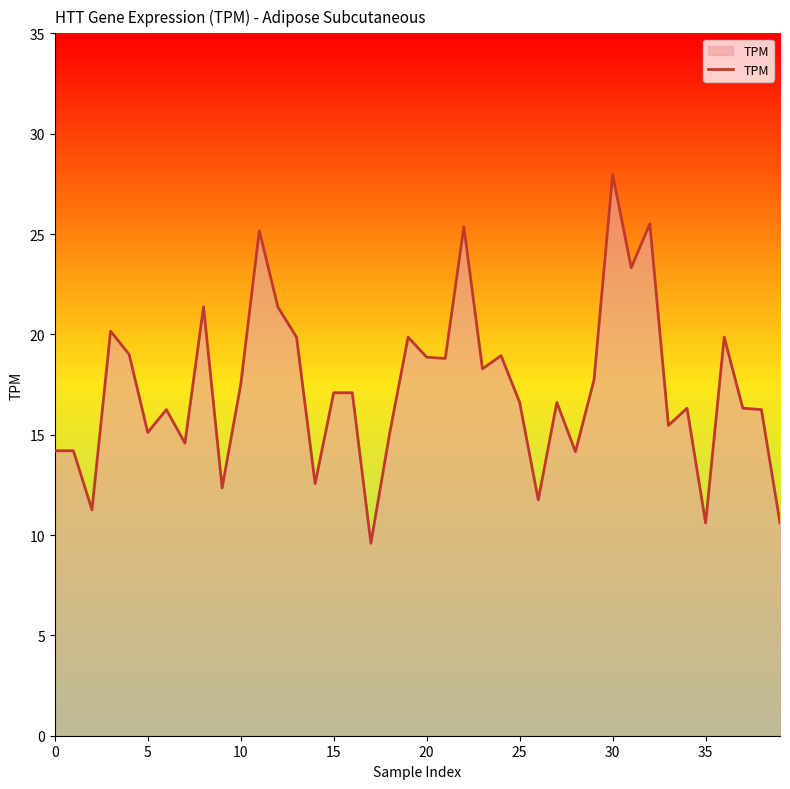

What is the difference between the maximum and minimum values?

18.4